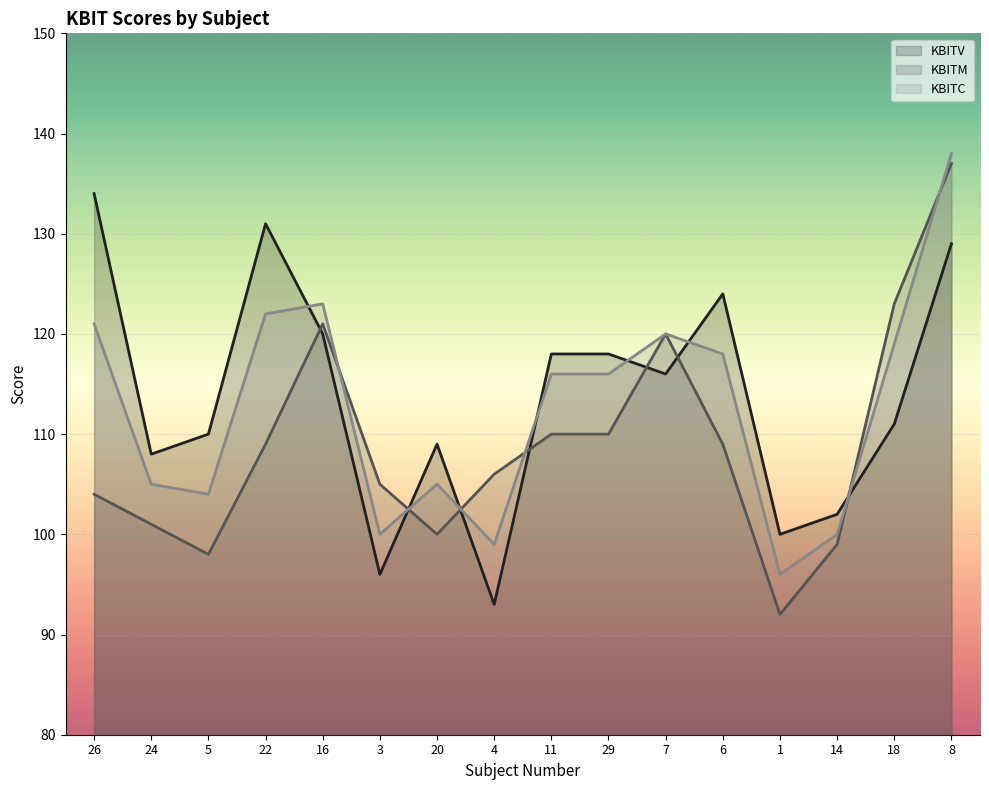

How many lines are shown in the chart?

3